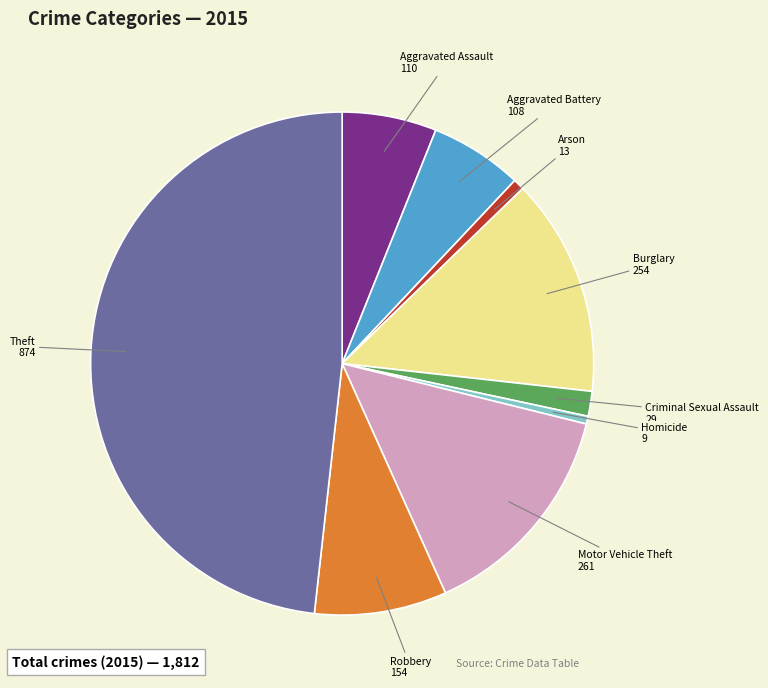

Is there any slice that represents more than half of the pie?

No